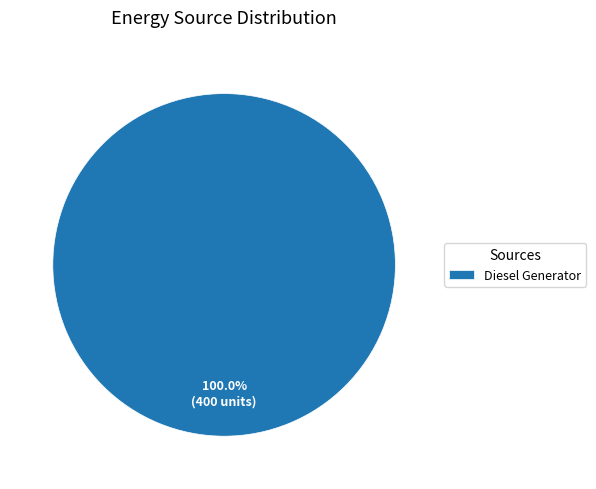

Rank the categories by value from highest to lowest.

Diesel Generator